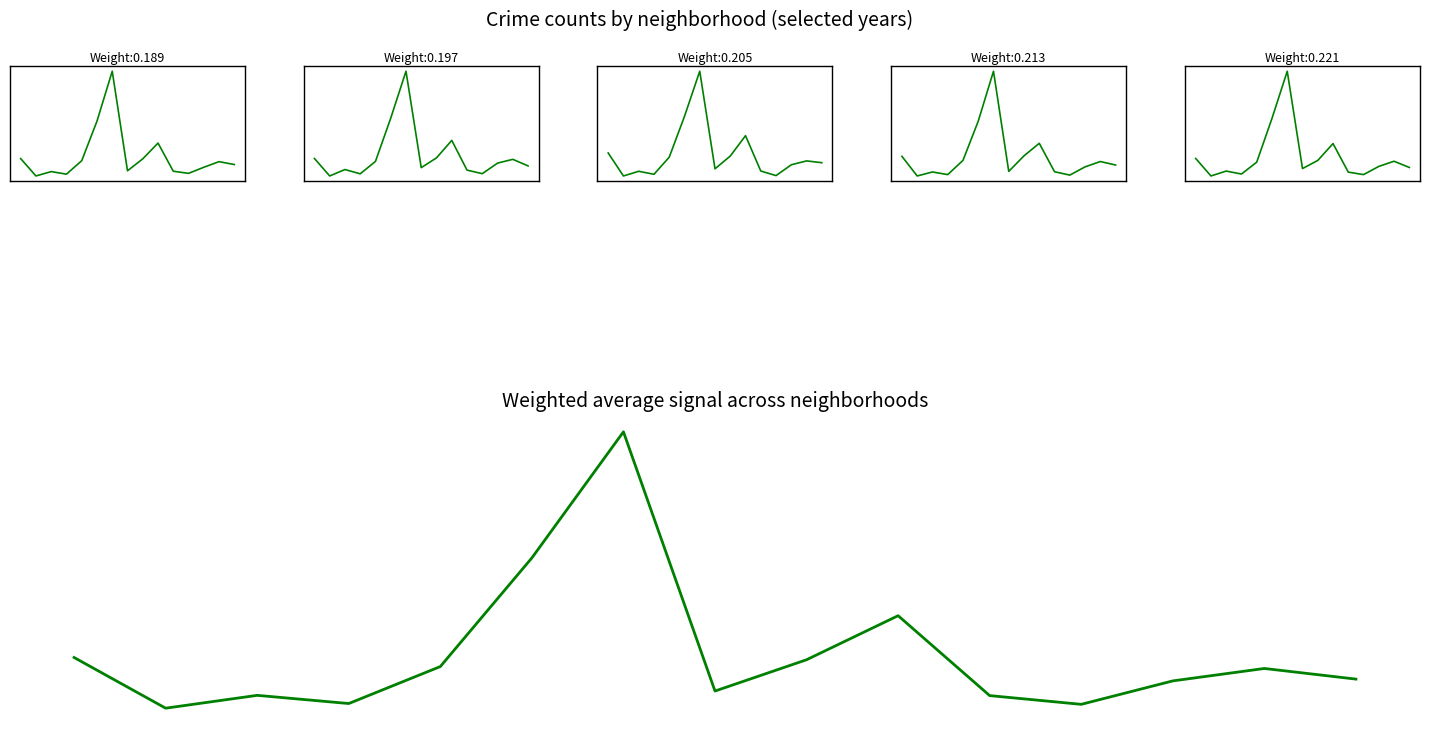

What is the minimum value shown in the chart?

160.8